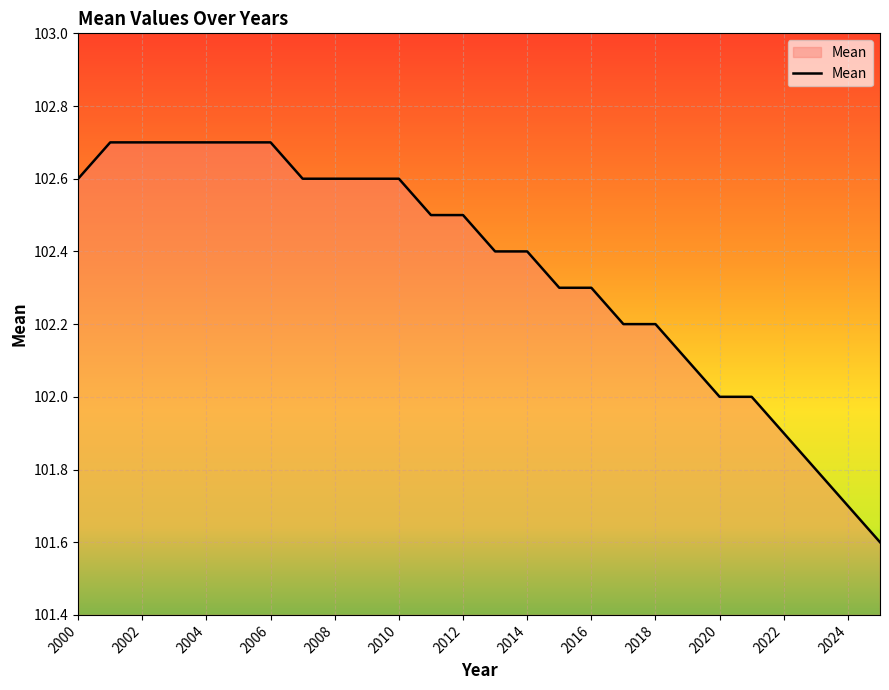

What is the difference between the maximum and minimum values?

1.1